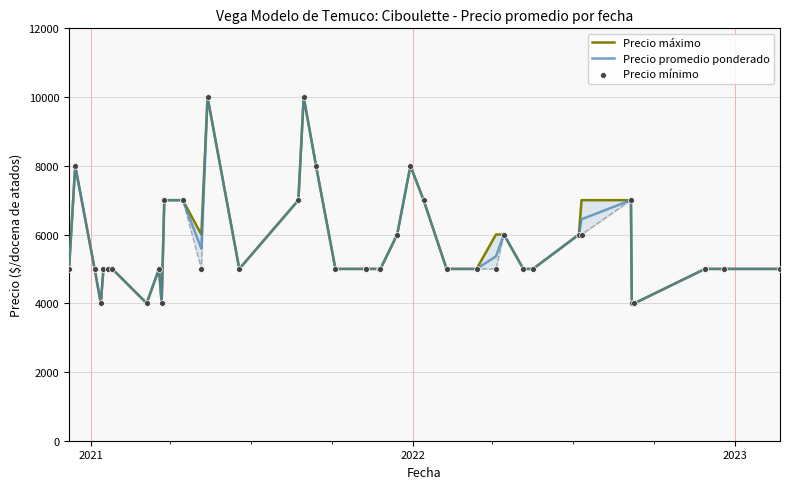

What are all the series names shown in the legend?

Precio máximo, Precio promedio ponderado, Precio mínimo